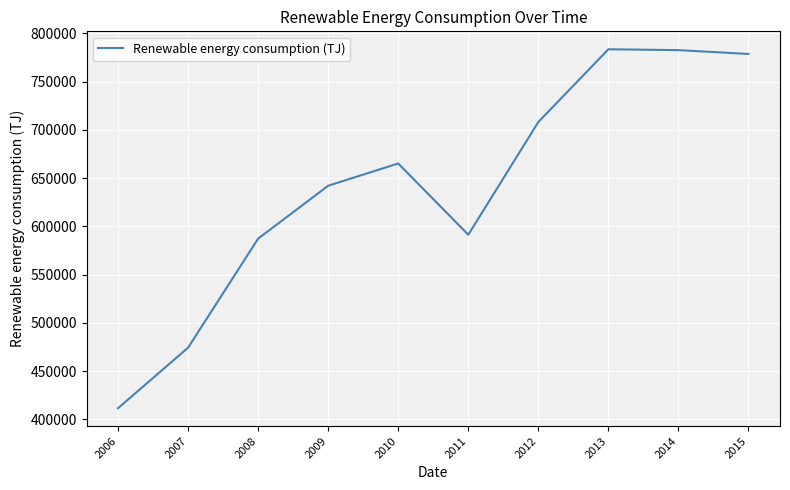

What is the minimum value shown in the chart?

411530.8